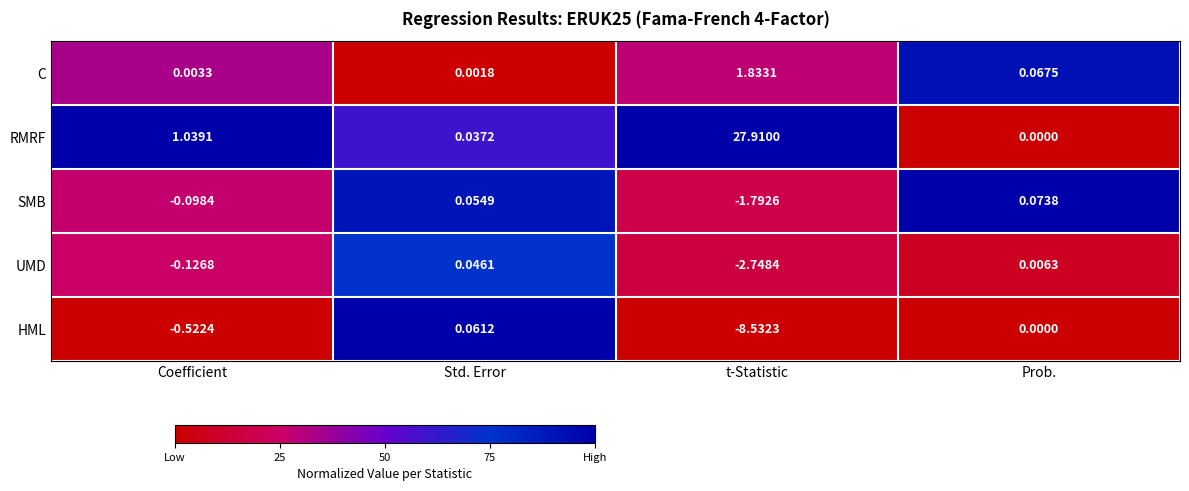

Which category has the lowest value across all series?

t-Statistic